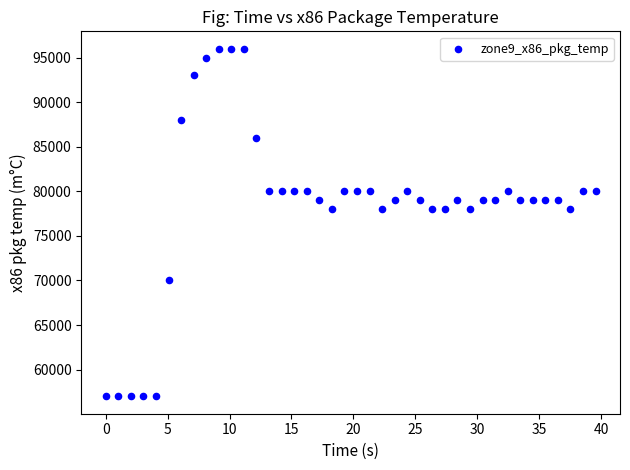

What is the range of Y values (max minus min)?

39000